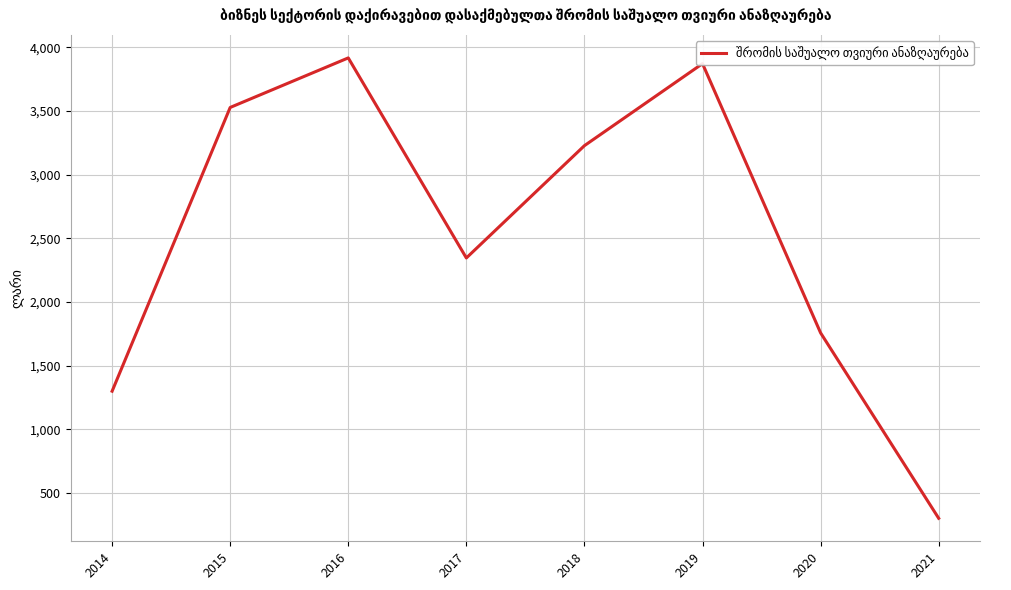

What is the difference between the second highest and minimum values?

3571.7